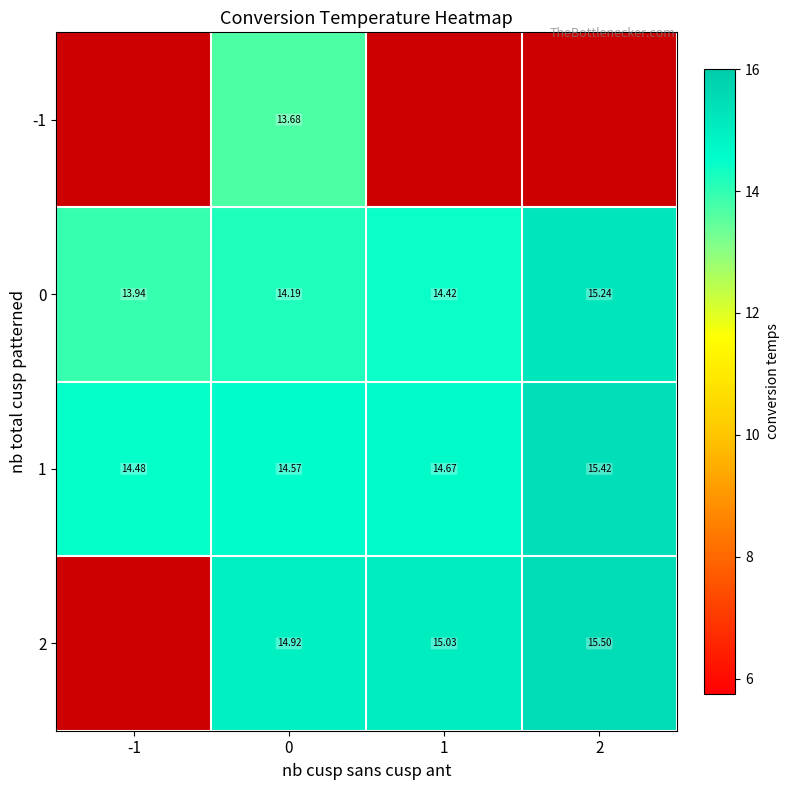

True or false: -1 has a value of 13.7 at 0.

True